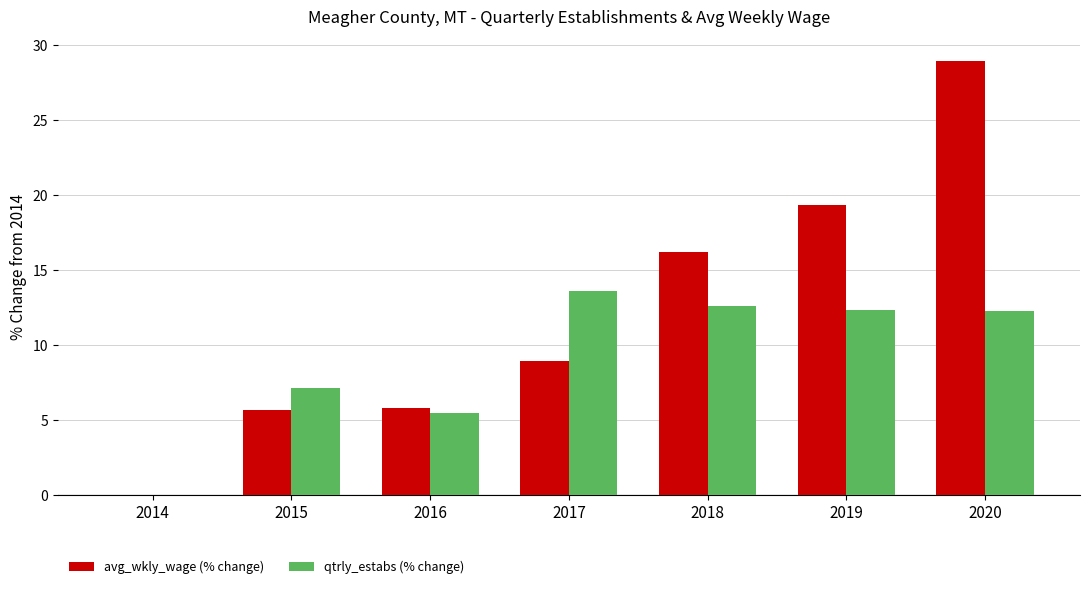

Is the value of qtrly_estabs (% change) at 2014 greater than the value of avg_wkly_wage (% change) at 2019?

No